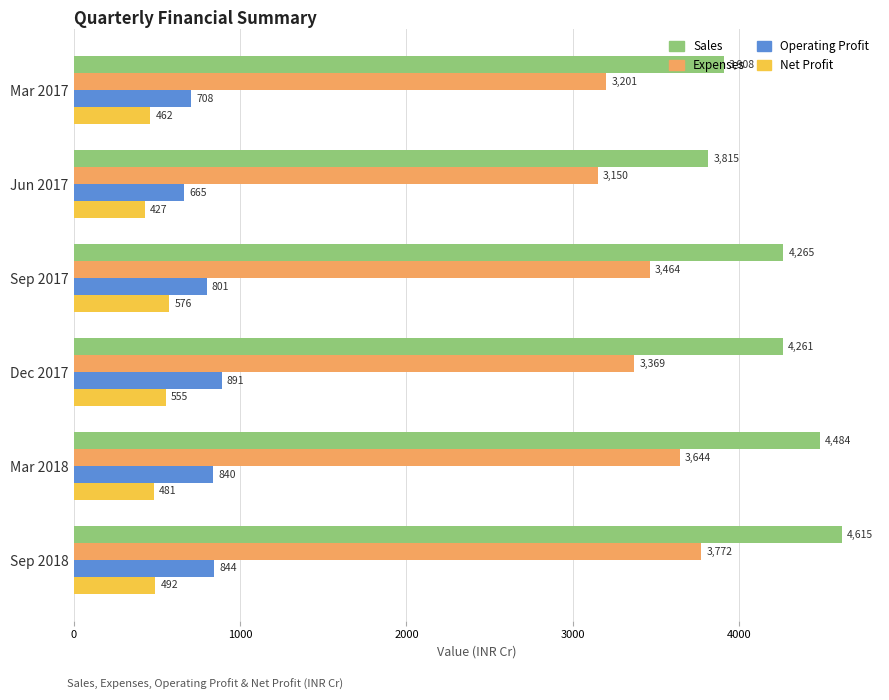

Between Jun 2017 and Mar 2018, which series saw the biggest shift?

Sales